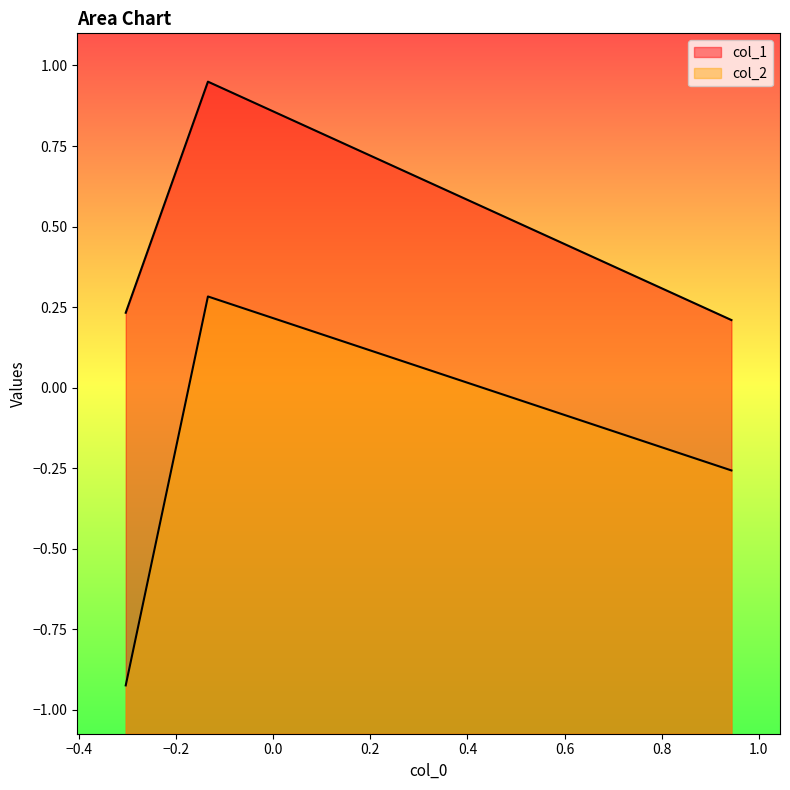

Does the chart have visible grid lines?

No